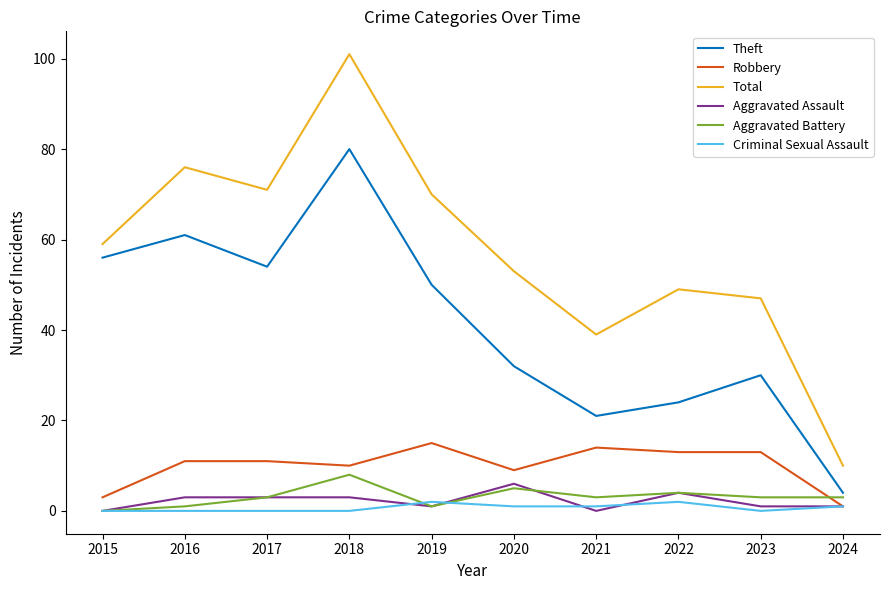

True or false: Total has a value of 85 at 2020.

False